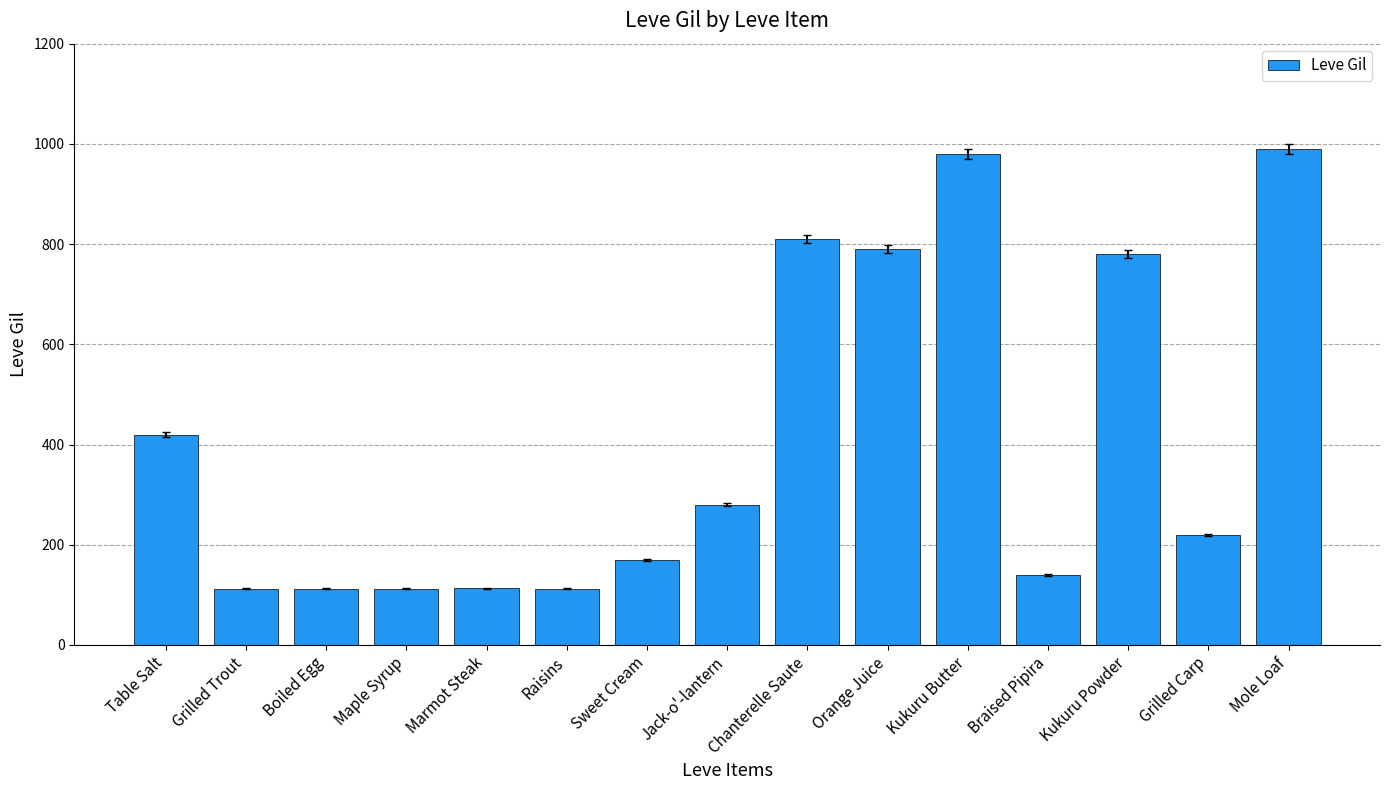

What is the greatest value displayed?

990